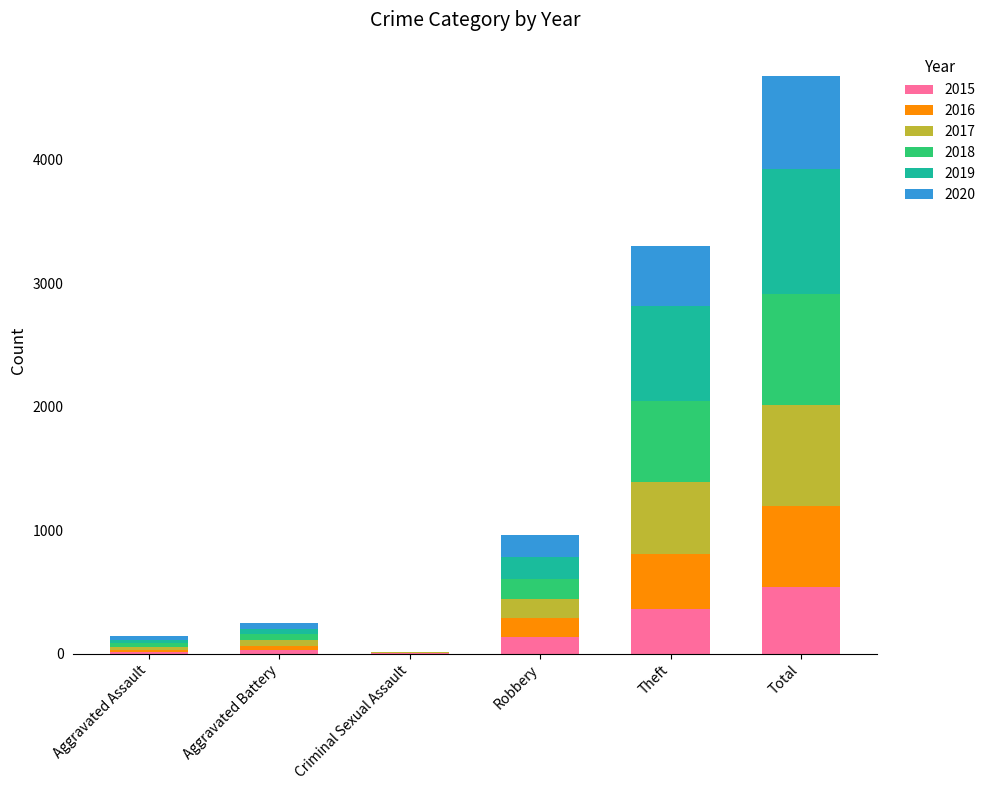

What is the highest value of the 2015 series?

542